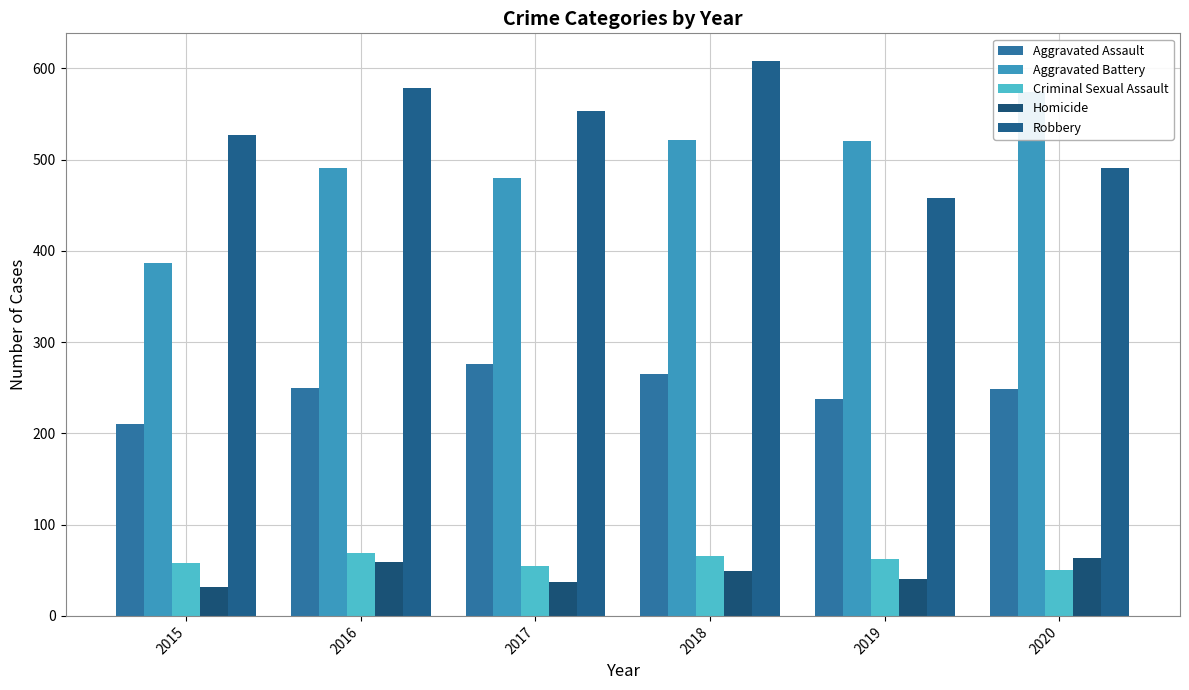

Reading left to right, what are all the values shown in this chart?

Aggravated Assault: 210	250	276	265	238	249
Aggravated Battery: 387	491	480	522	520	574
Criminal Sexual Assault: 58	69	55	66	62	50
Homicide: 32	59	37	49	40	63
Robbery: 527	579	553	608	458	491